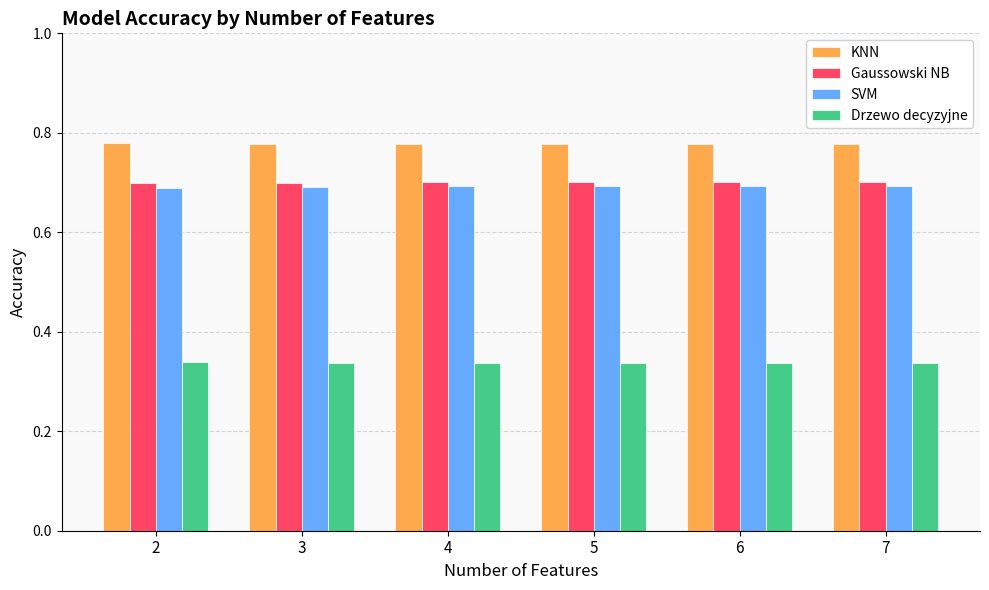

Rank the series by their maximum value, from highest to lowest.

KNN, Gaussowski NB, SVM, Drzewo decyzyjne